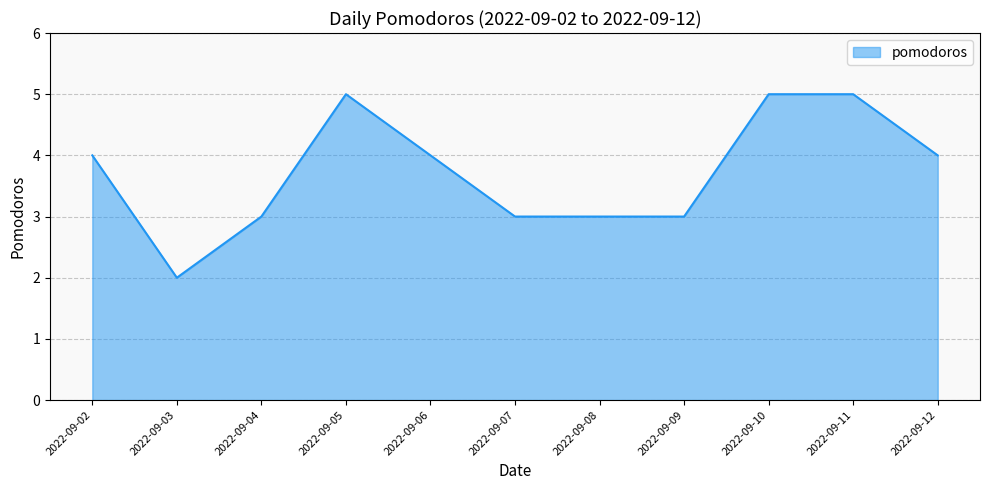

What is the difference between the values at 2022-09-10 and 2022-09-07?

2